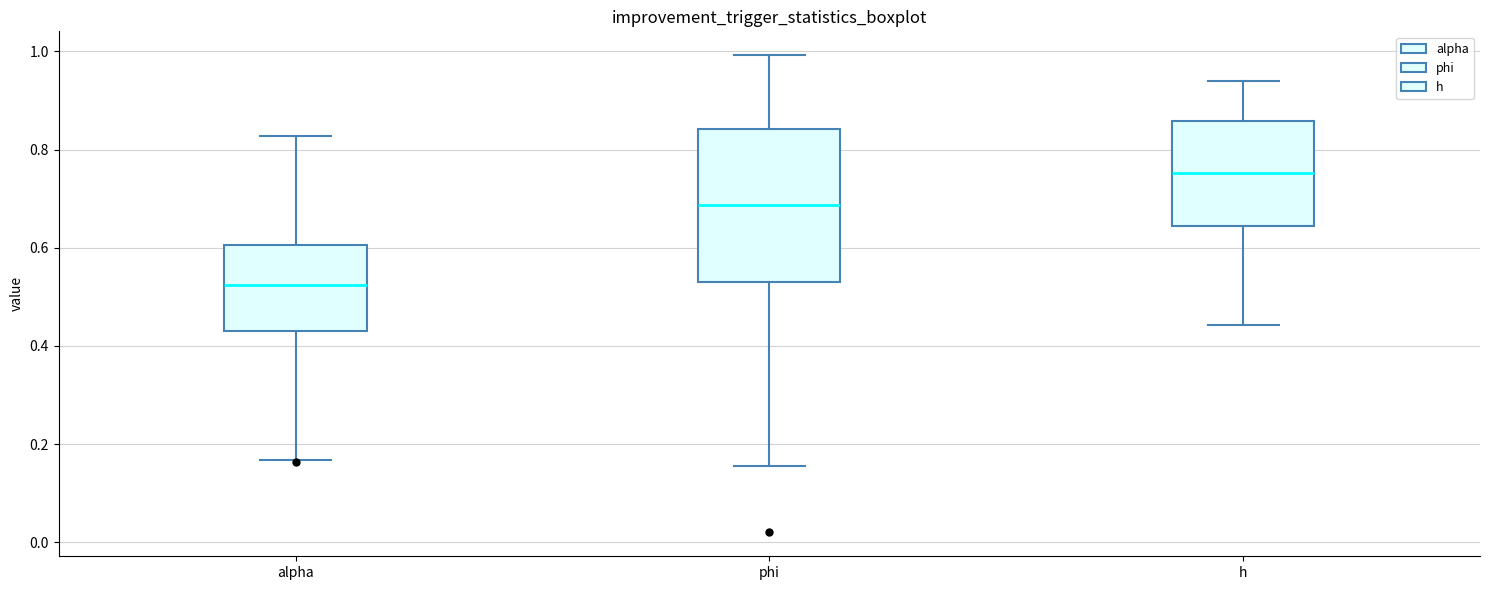

Reading left to right, transcribe this box plot: for each box, give where its median line is, the range the box spans, and where its two whiskers end, as read against the y-axis. The values are not printed on the chart, so give them approximately, as read against the axis.

alpha: median 0.52, box 0.44 to 0.60, whiskers 0.16 to 0.82
phi: median 0.68, box 0.52 to 0.84, whiskers 0.16 to 1.00
h: median 0.76, box 0.64 to 0.86, whiskers 0.44 to 0.94